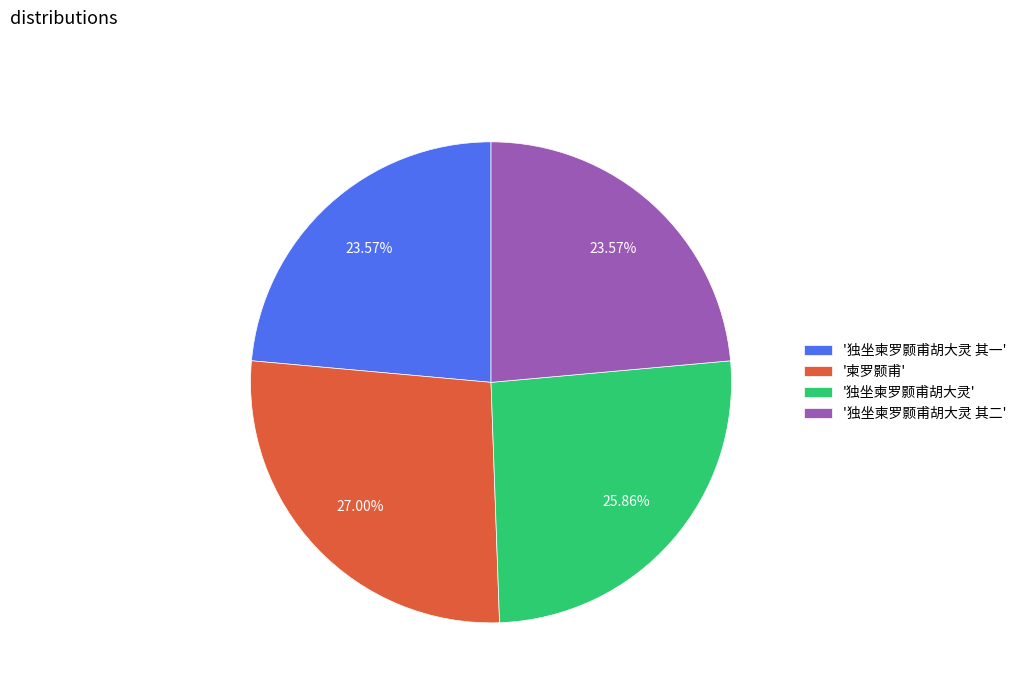

What is the ratio of the value at '柬罗颢甫' to the value at '独坐柬罗颢甫胡大灵'?

1.0